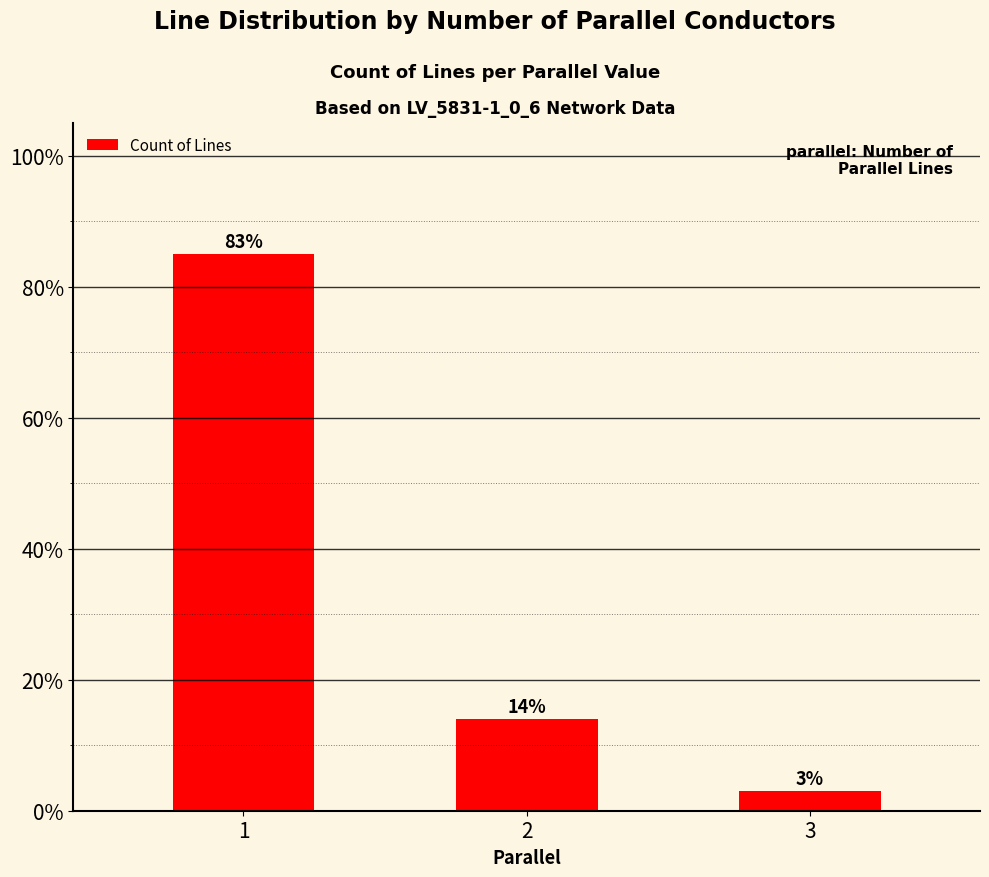

How many values are between 3 and 85?

3